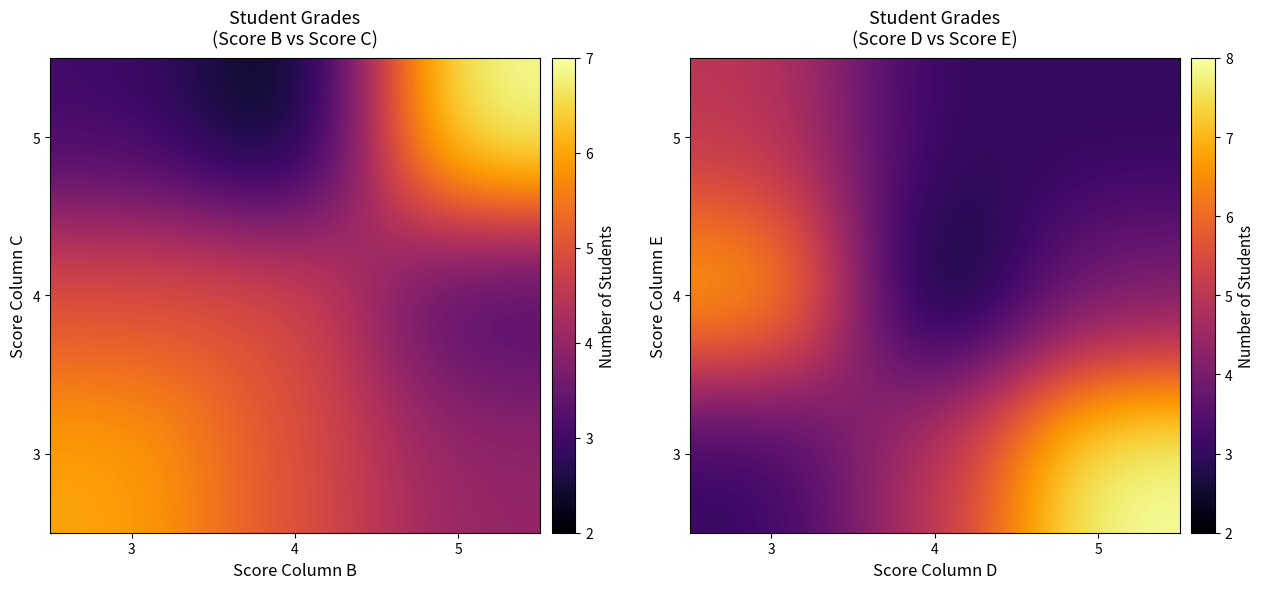

How many series are shown in this chart?

3